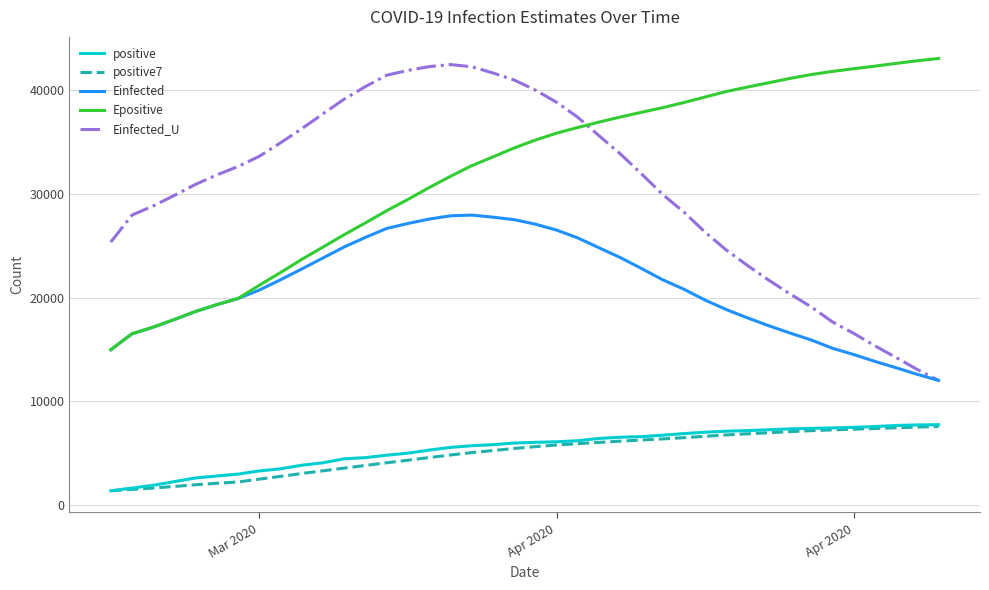

What is the maximum value shown in the chart?

43020.5